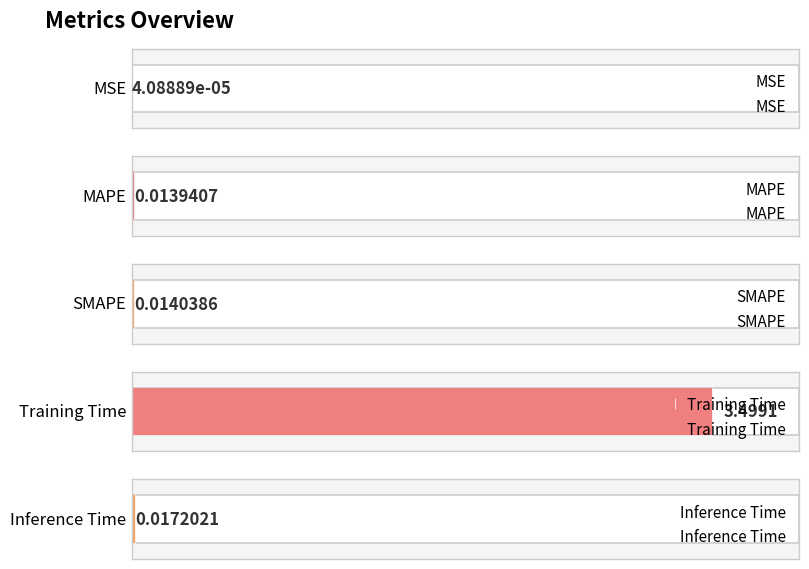

What position from the left is Training Time?

4